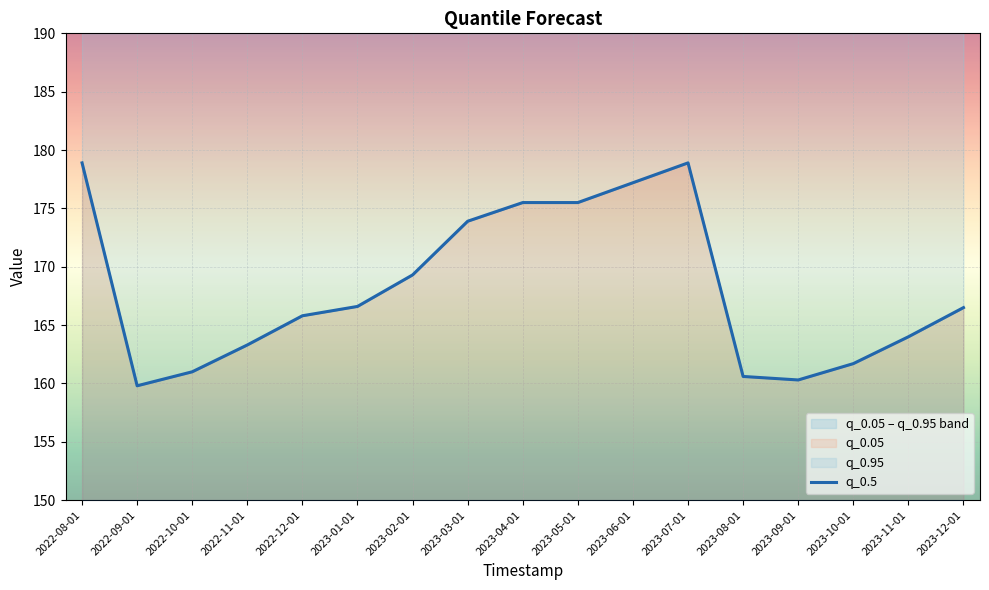

What is the change in value from 2023-04-01 to 2023-11-01?

-11.5